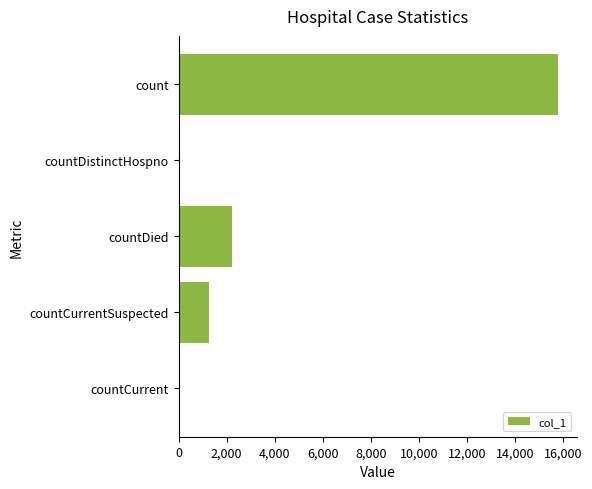

Where is the data nearest to the value 7890?

countDied